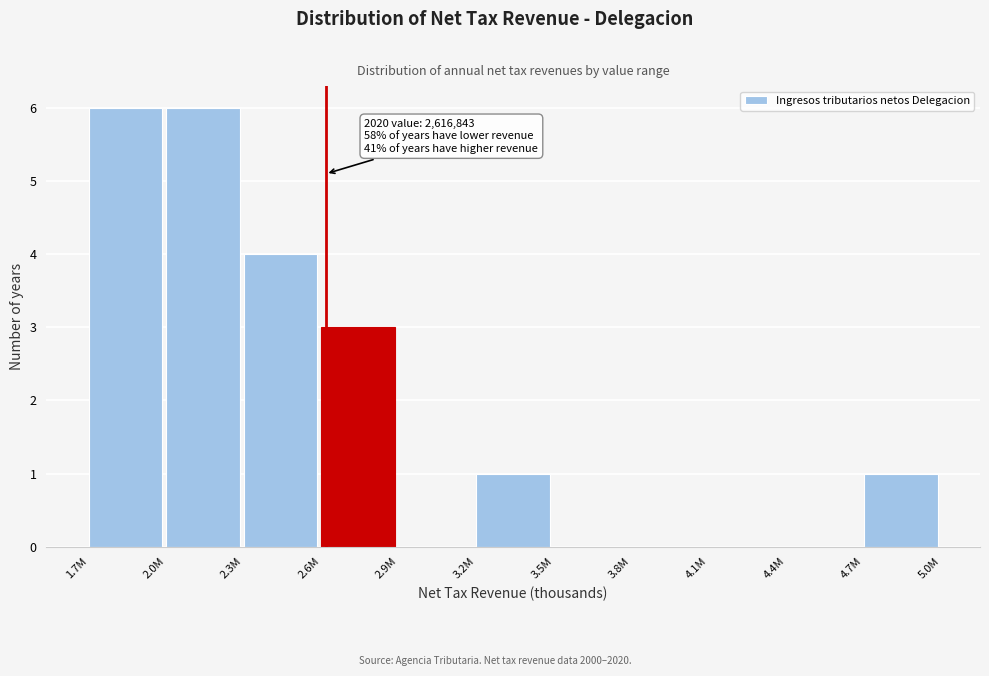

Reading left to right, what are all the values shown in this chart?

1.7M=6	2.0M=6	2.3M=4	2.6M=3	2.9M=0	3.2M=1	3.5M=0	3.8M=0	4.1M=0	4.4M=0	4.7M=1